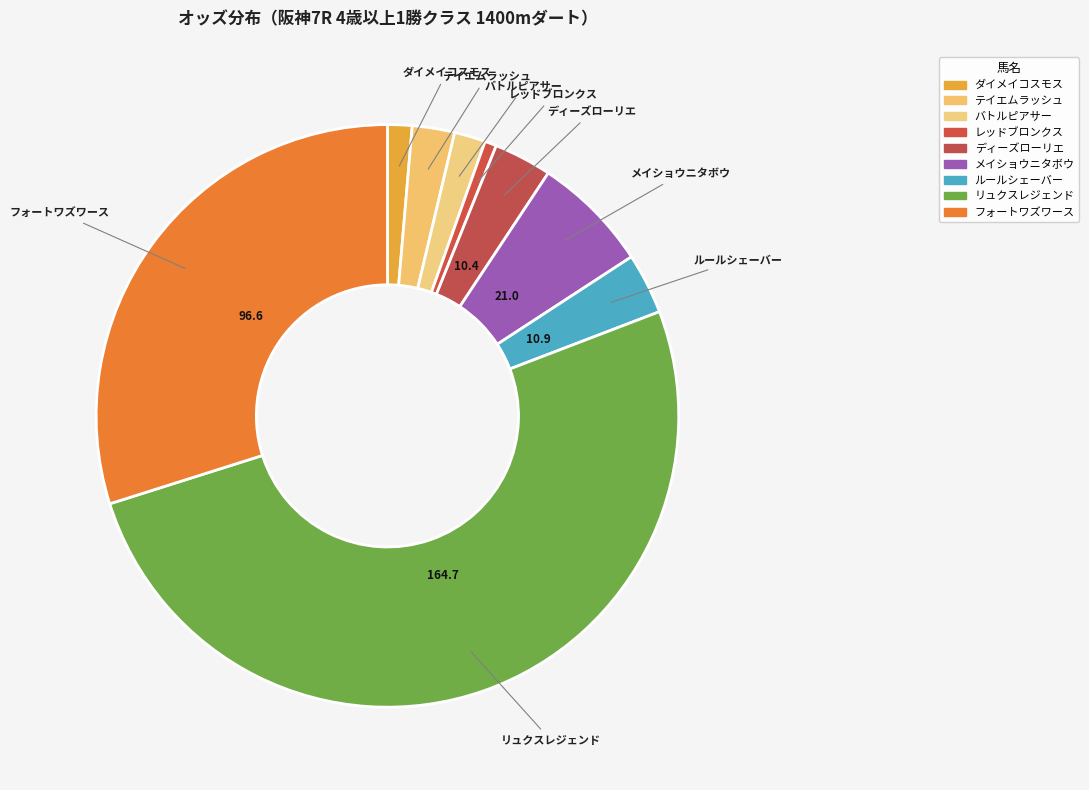

What is the largest slice in the pie chart?

リュクスレジェンド